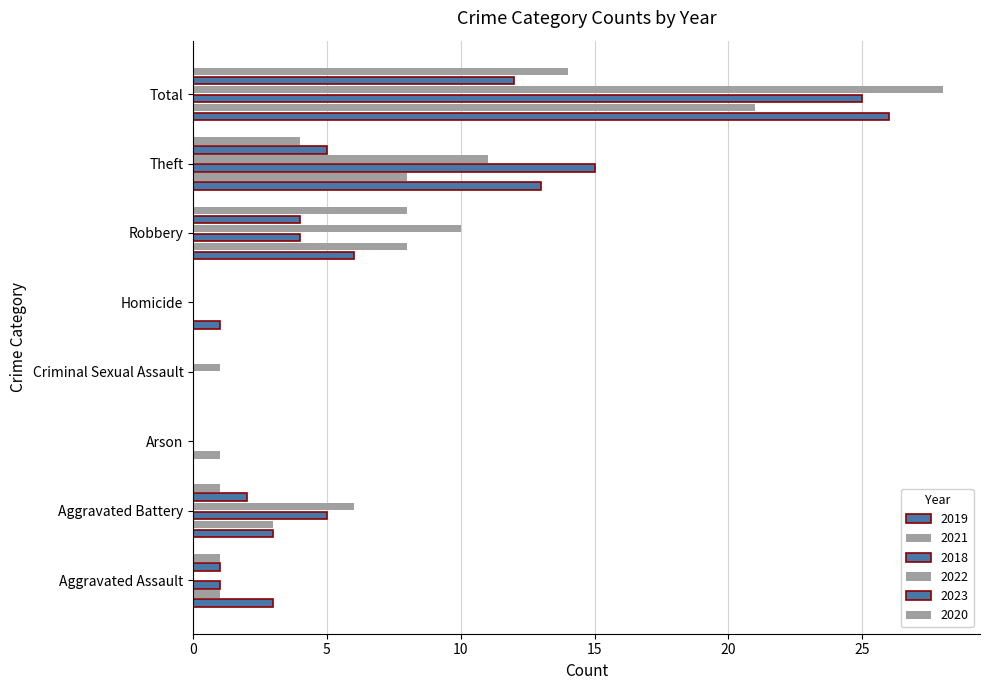

Which series has the widest spread of values?

2022